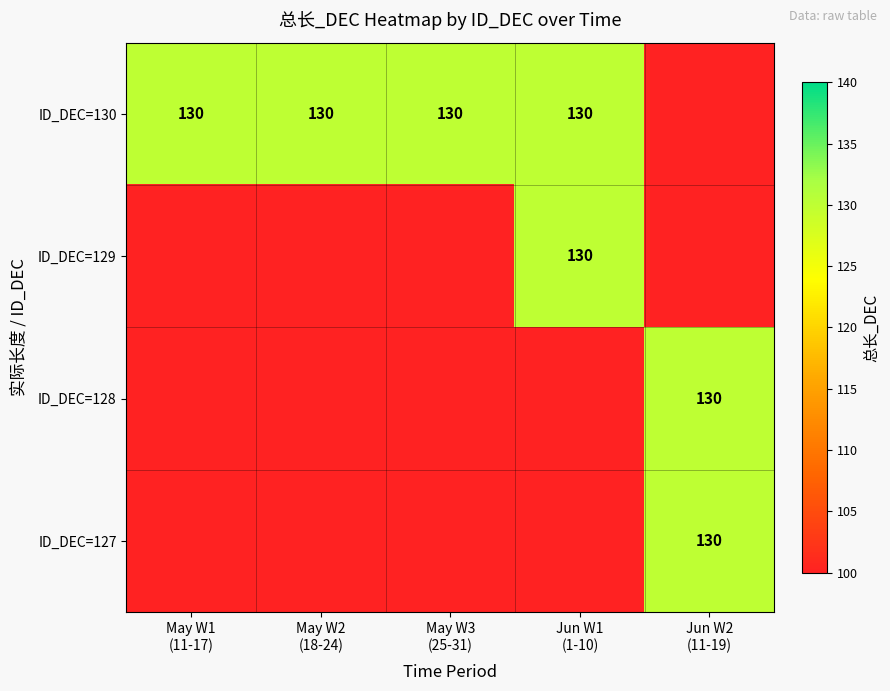

Is it true that ID_DEC=129 equals 60 at May W3 (25-31)?

False